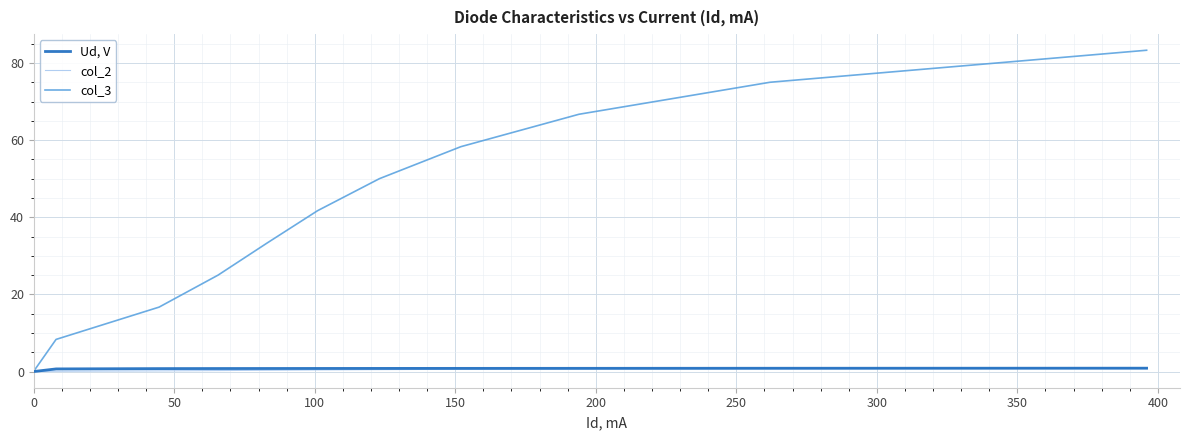

What is the maximum value for col_3?

83.3